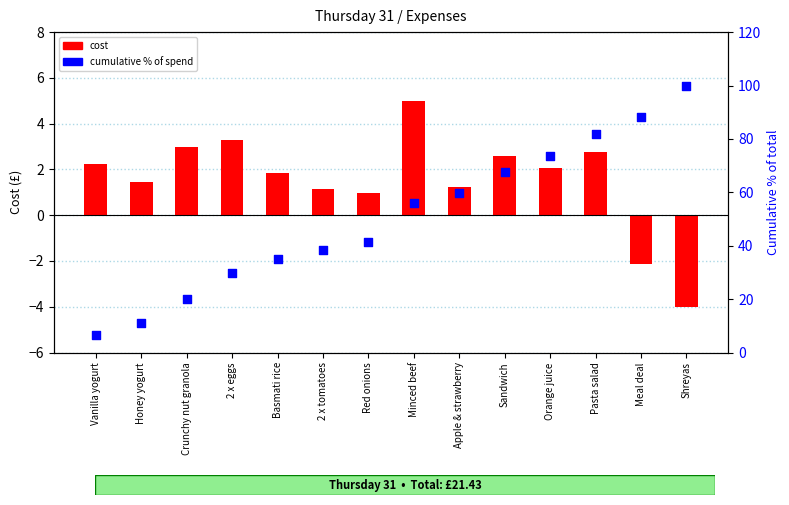

Which series reaches the minimum Y coordinate?

cost